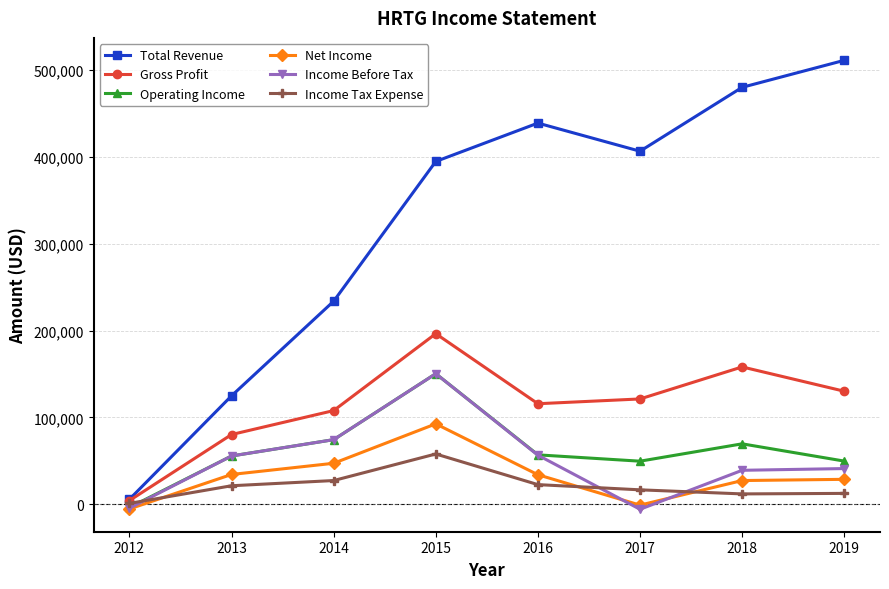

At which category does Net Income reach its first local peak?

2015